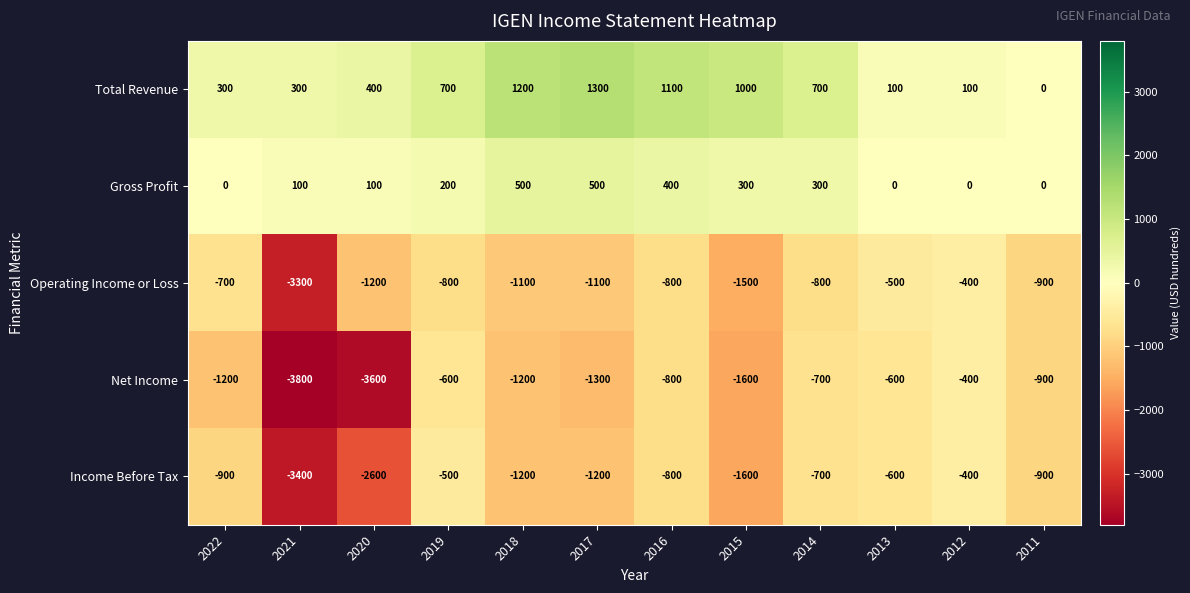

Which label corresponds to the smallest value in the chart?

2021